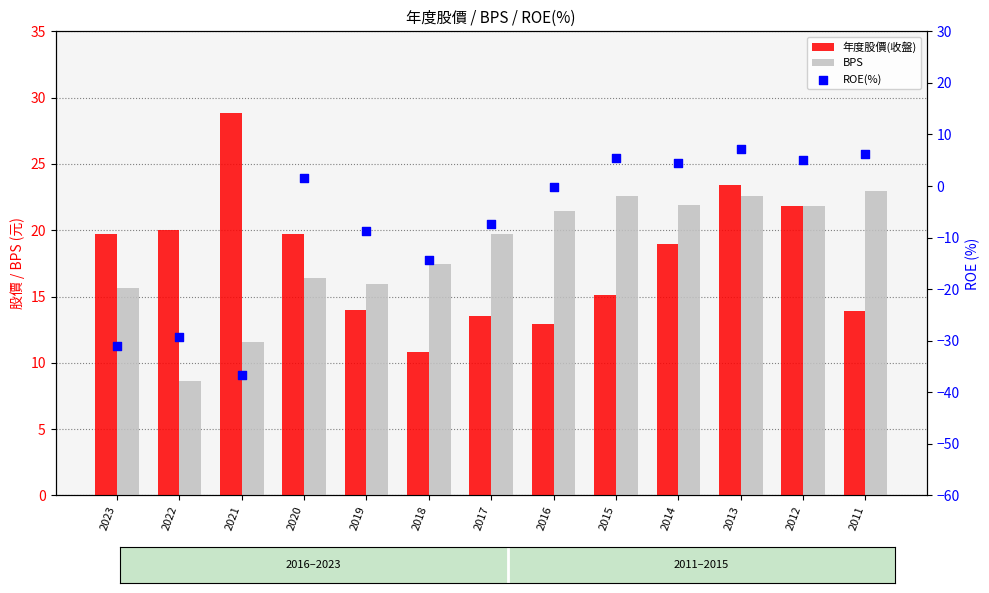

Which series has the largest total across all categories?

BPS